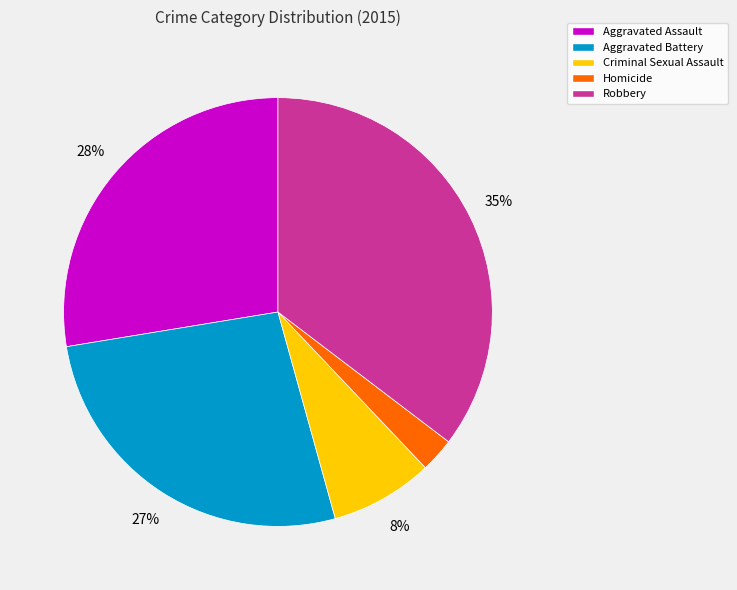

Approximately how many times larger is the value at Aggravated Battery compared to Aggravated Assault?

1.0